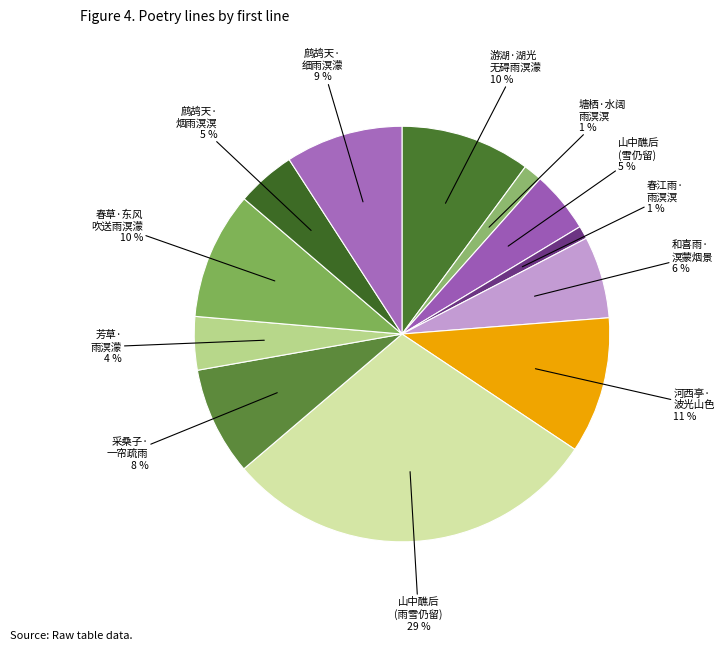

Does any single category account for the majority?

No